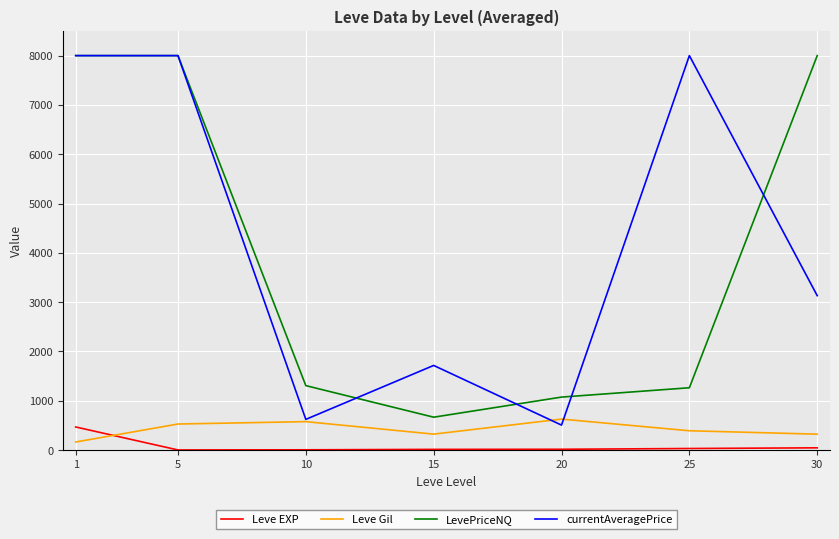

Which series has the widest spread of values?

currentAveragePrice